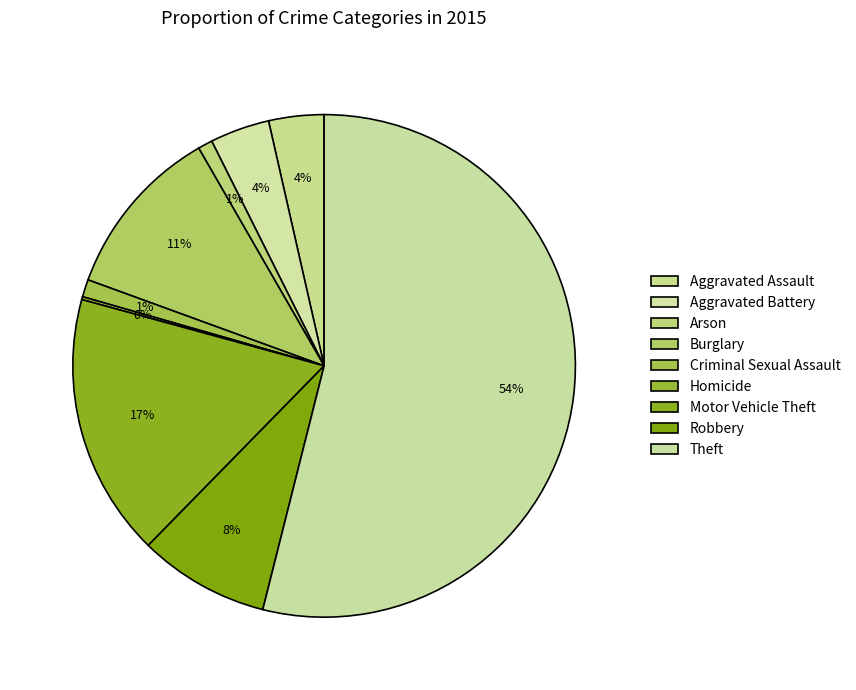

Do Burglary and Motor Vehicle Theft together represent more than half of the pie?

No